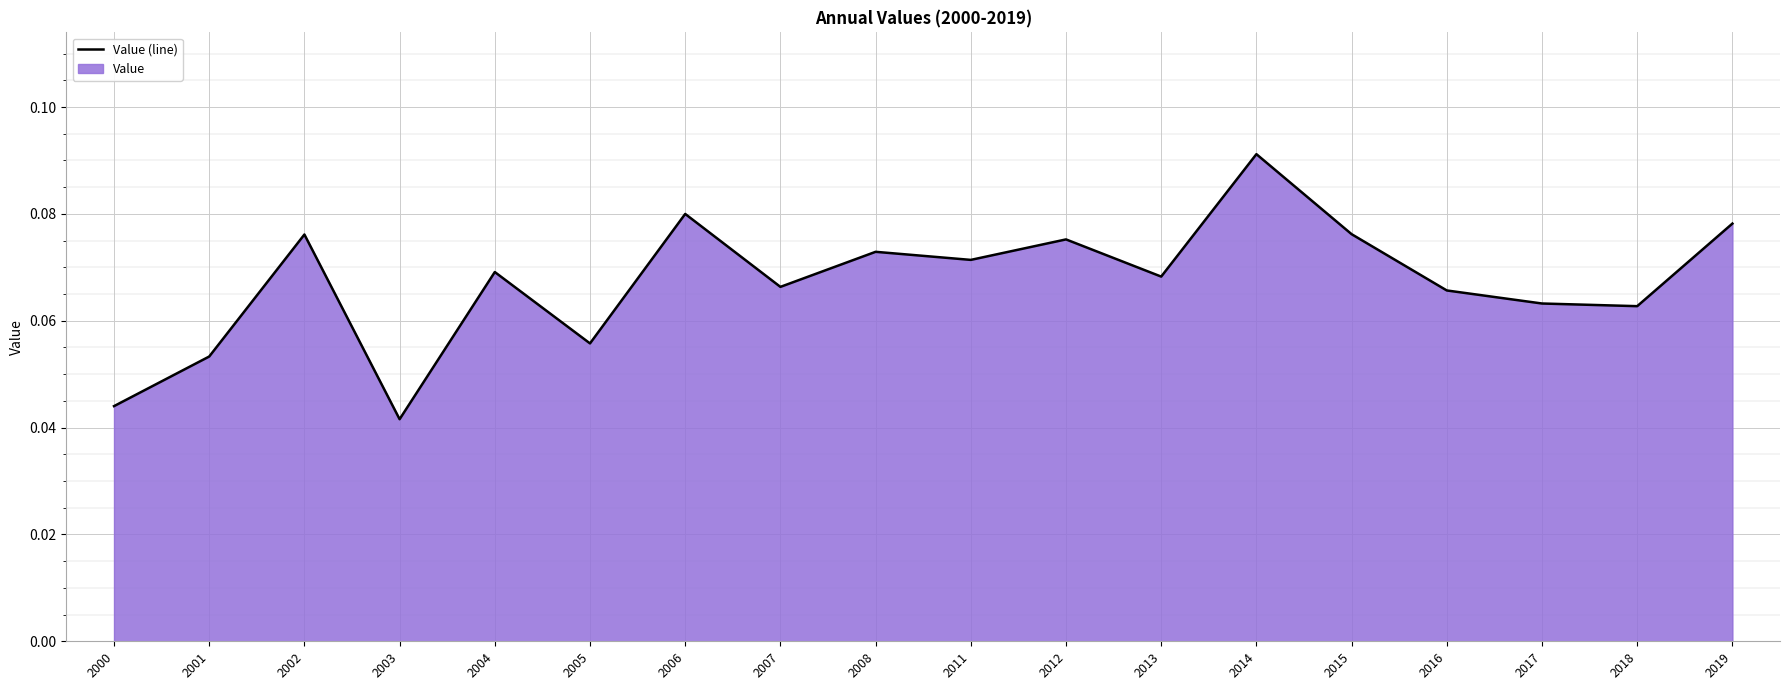

Between 2008 and 2003, which is larger?

2008